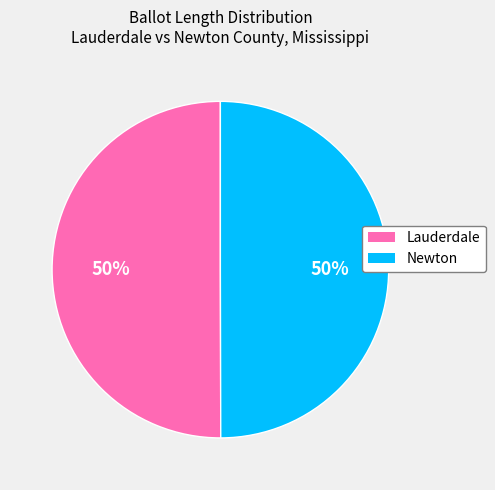

Approximately how many times larger is the value at Newton compared to Lauderdale?

1.0